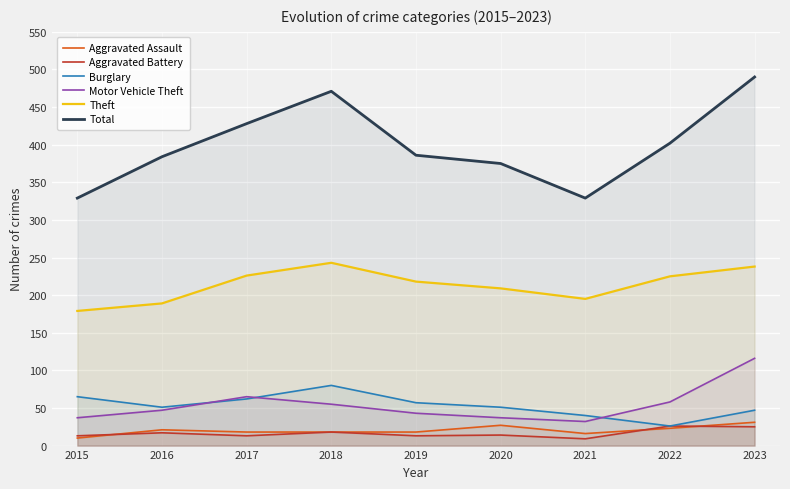

What is the lowest value of the Aggravated Assault series?

10